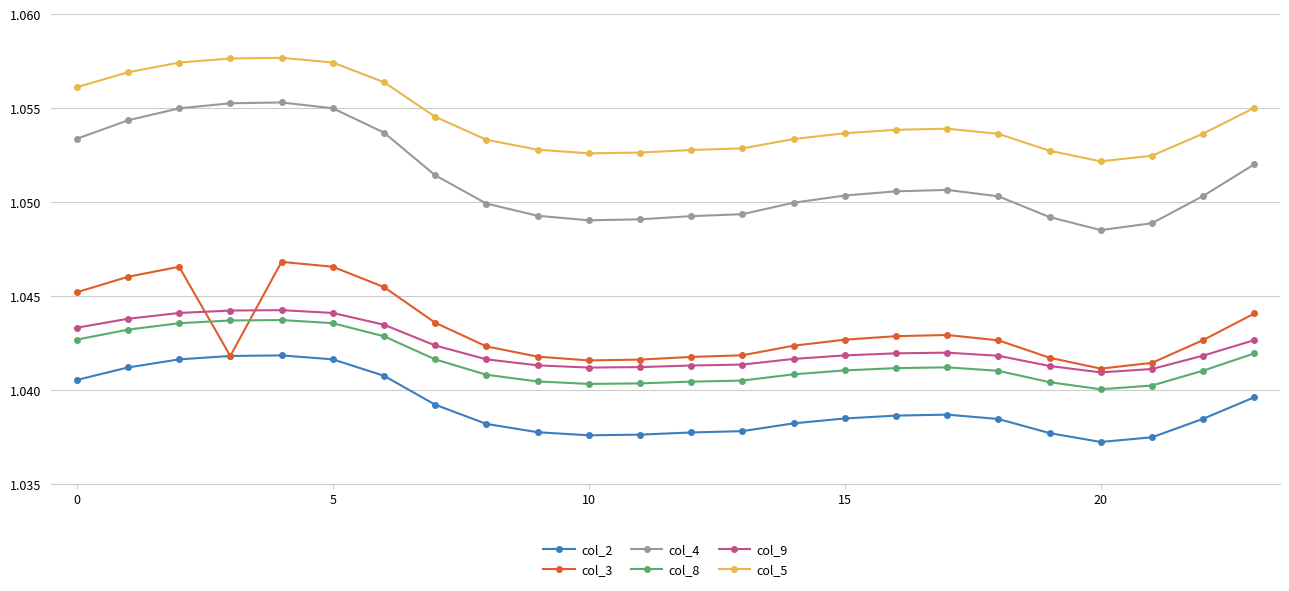

Which series has the largest total across all categories?

col_5